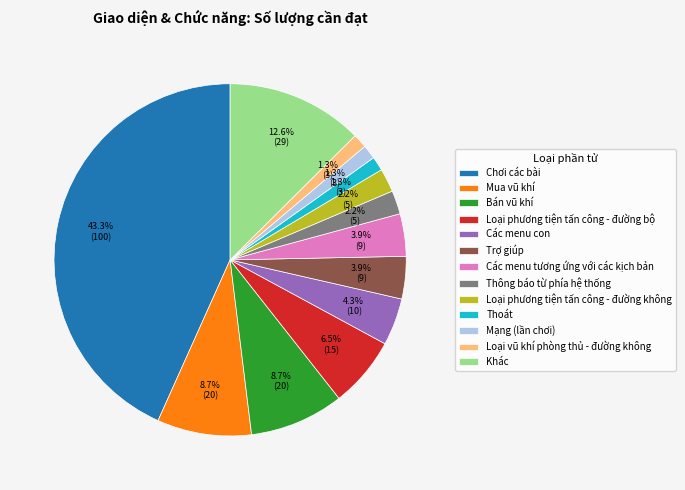

What is the total percentage of Mua vũ khí and Chơi các bài?

51.9%